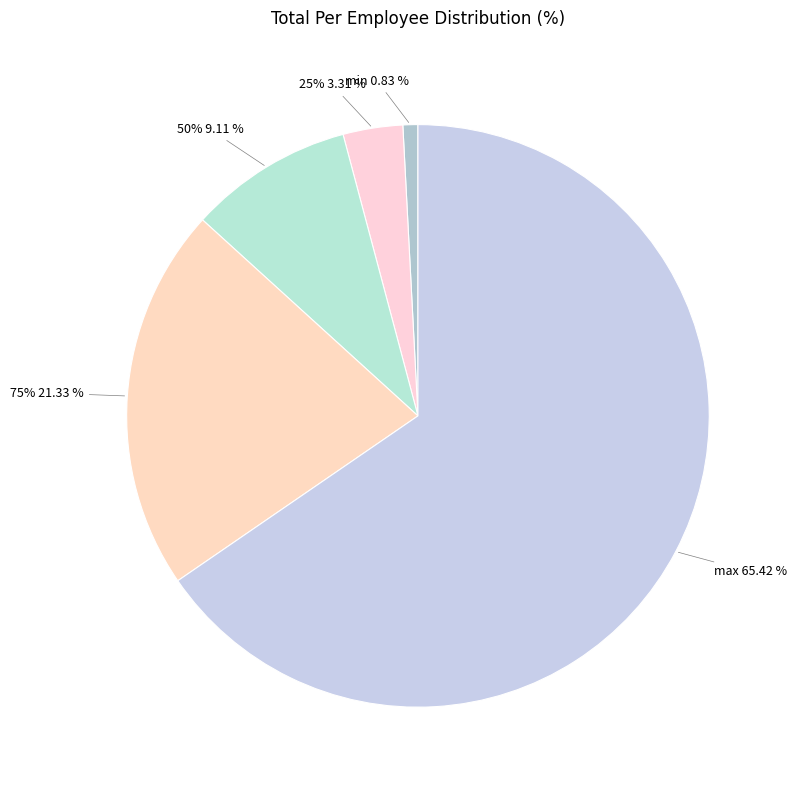

To the nearest percent, what percentage of the pie is min?

1%